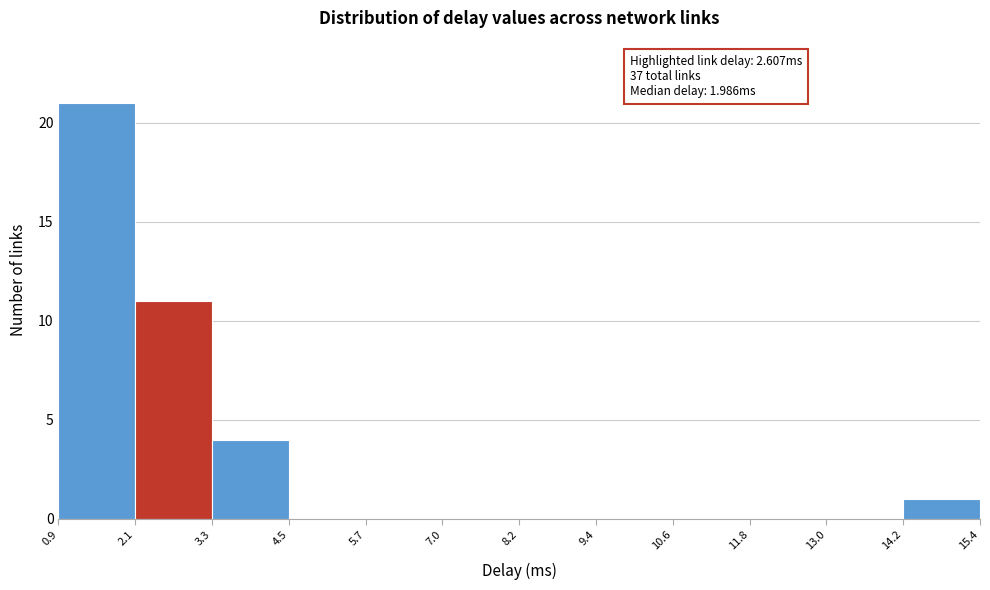

Over which range of the x-axis is the bar tallest?

0.9 to 2.1